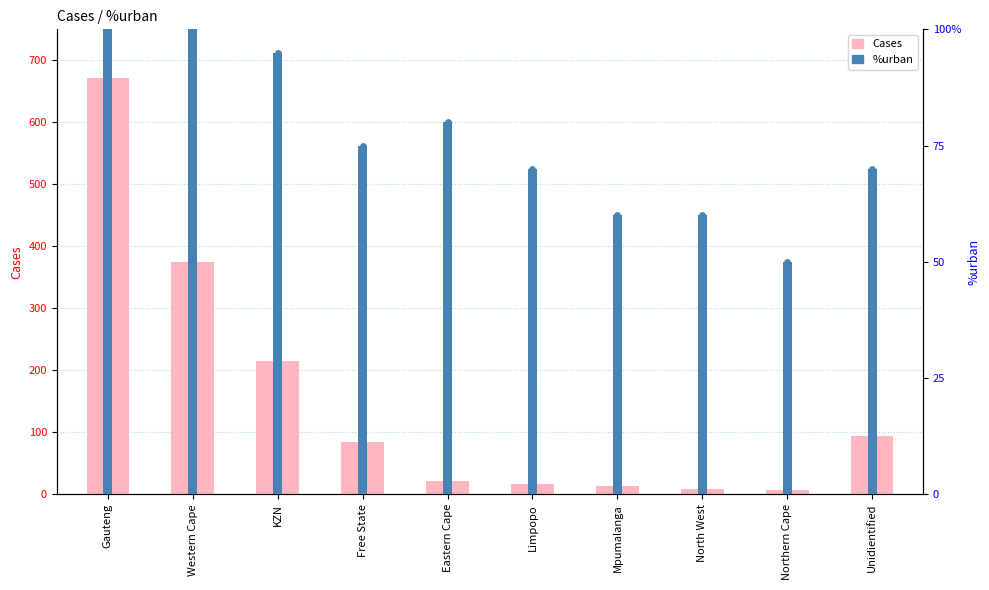

Which series has the largest Y range (max minus min)?

Cases